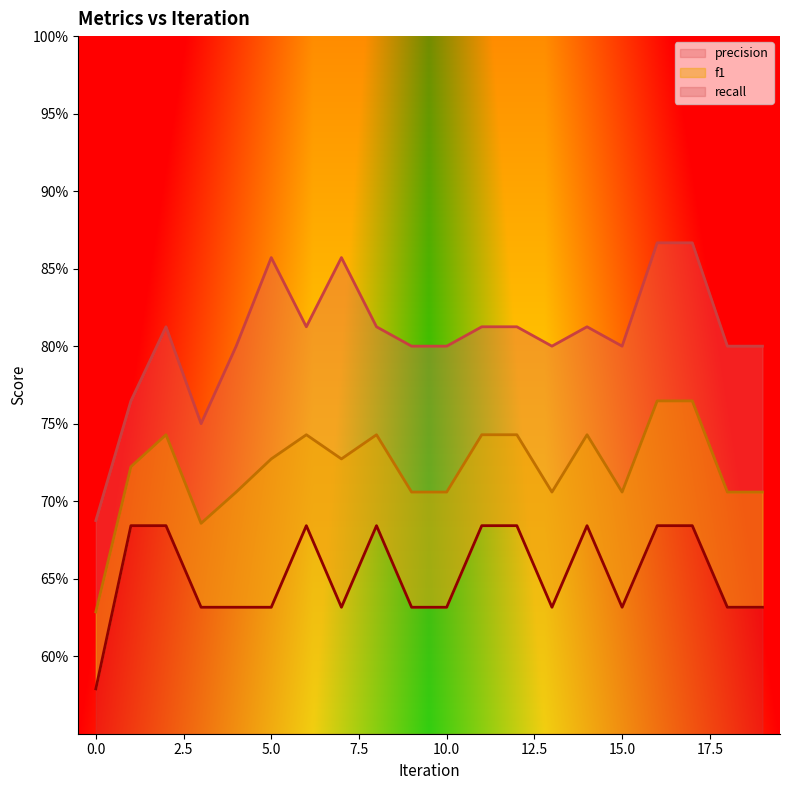

In f1, how many points are lower than both neighbors (excluding endpoints)?

4